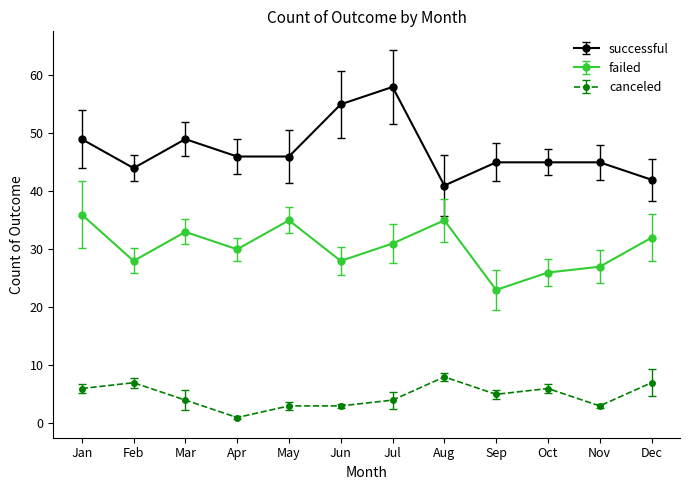

True or false: failed and successful intersect in this chart.

False